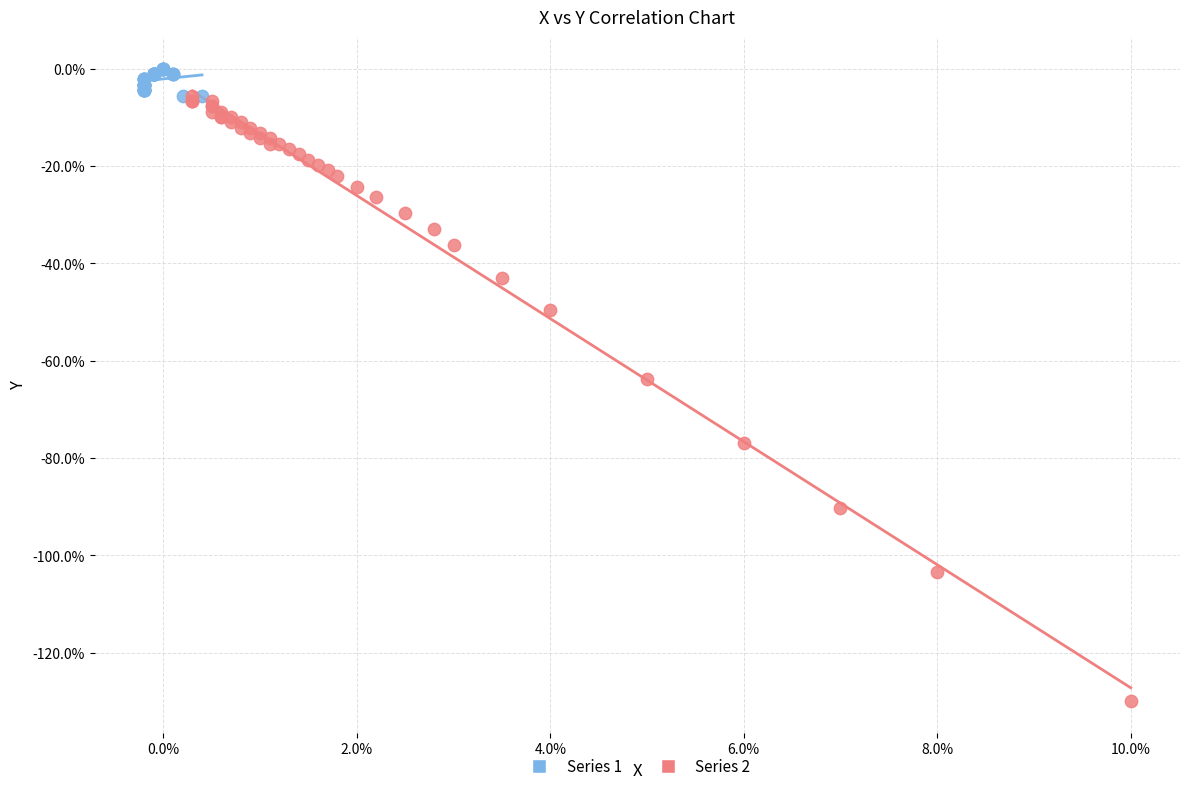

Which series reaches the maximum Y coordinate?

Series 1